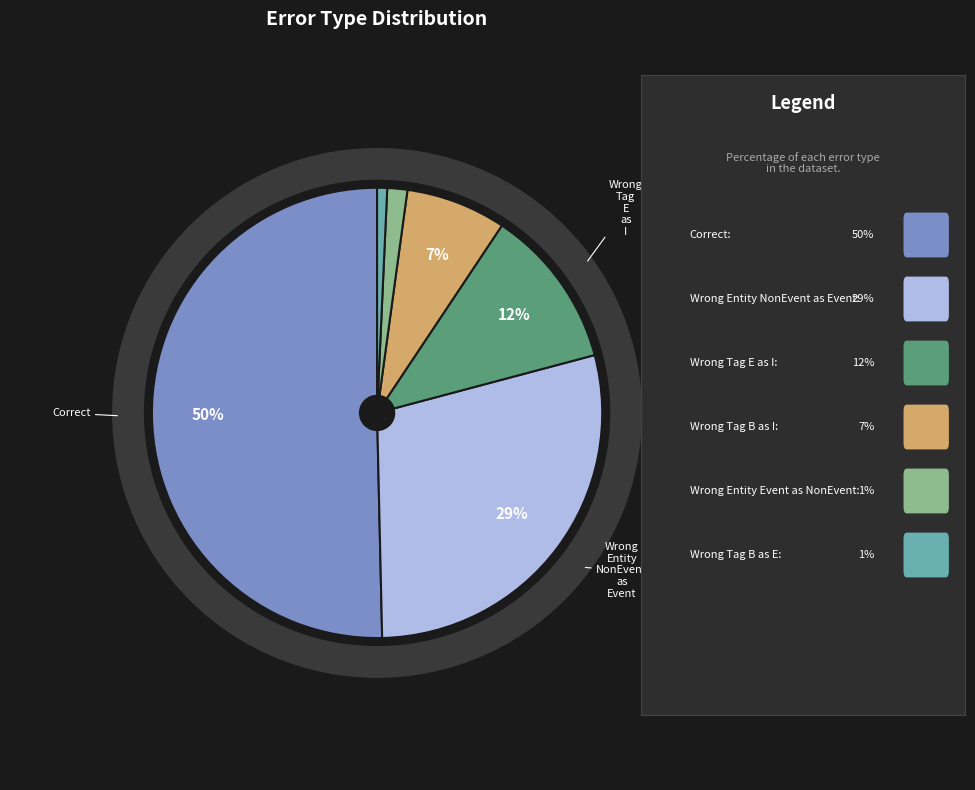

What percentage is the Wrong_Tag_B_as_E slice, to the nearest percent?

1%